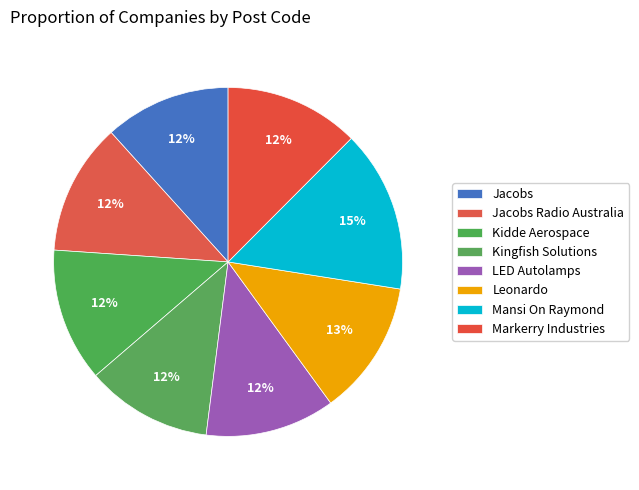

What percentage is the Kingfish Solutions slice, to the nearest percent?

12%